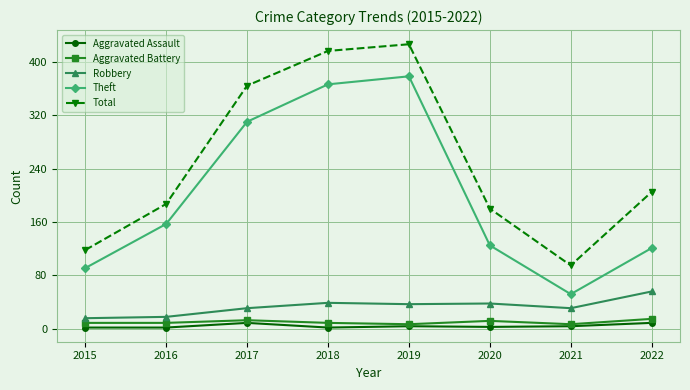

True or false: Theft and Robbery intersect in this chart.

False